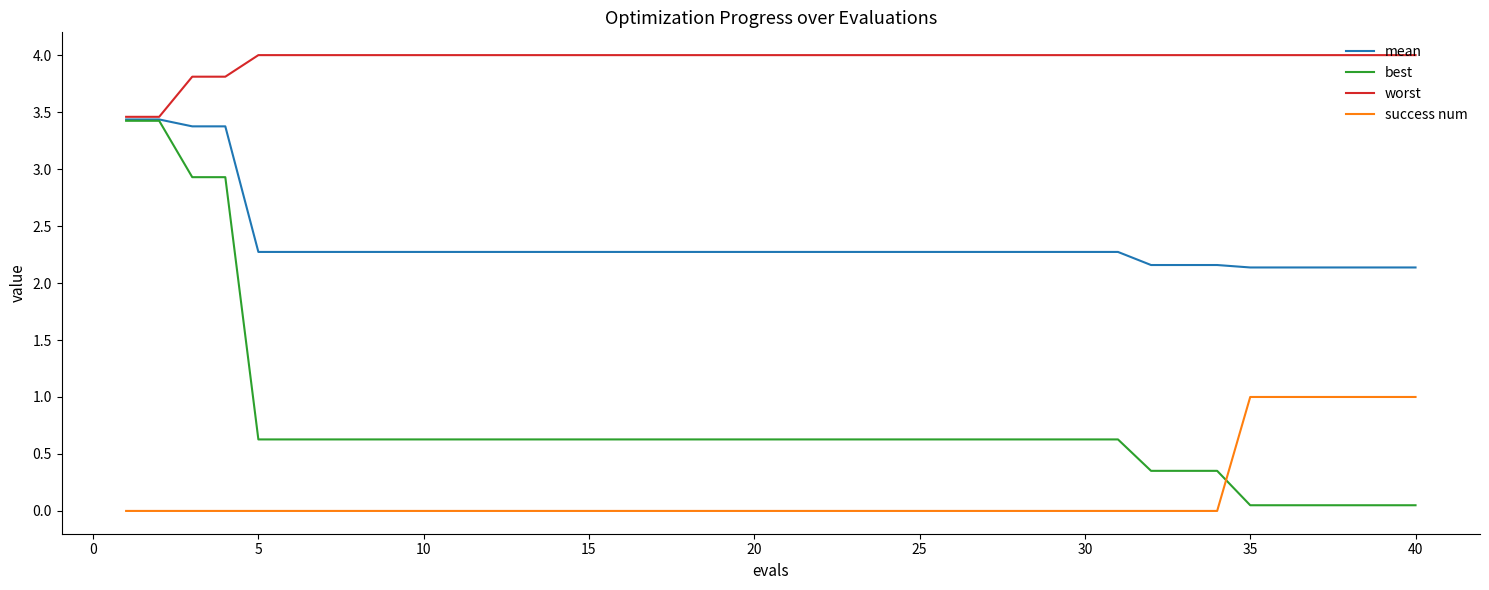

What are all the series names shown in the legend?

mean, best, worst, success num